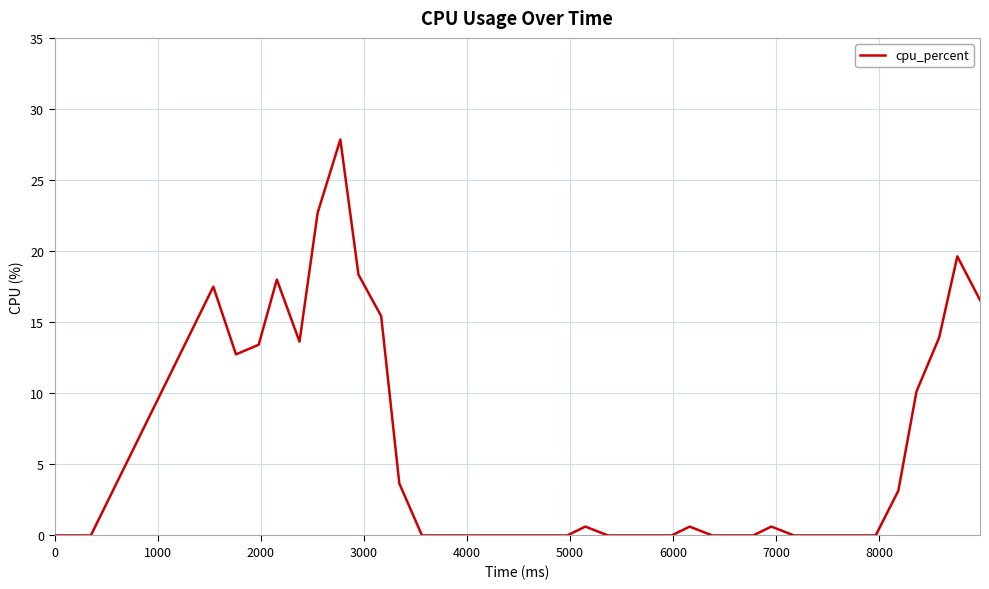

What is the difference between the maximum and second lowest values?

27.8